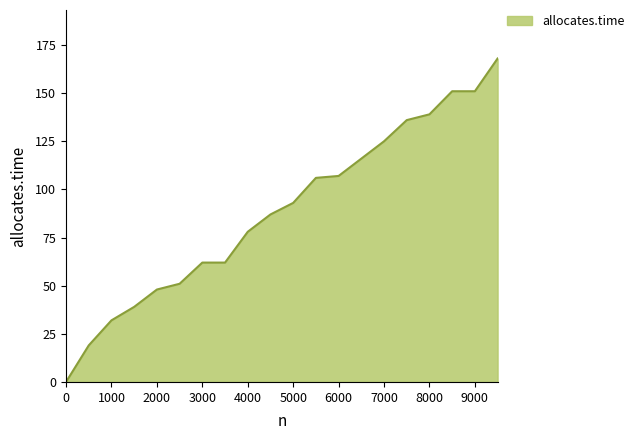

What is the greatest value displayed?

168